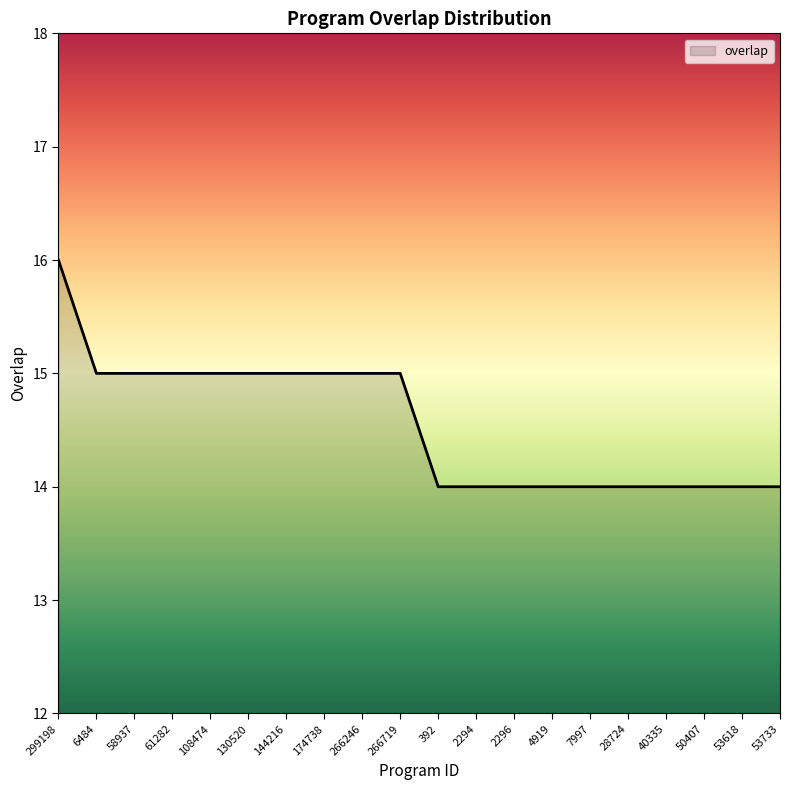

Does the chart display data point markers on the line(s)?

No